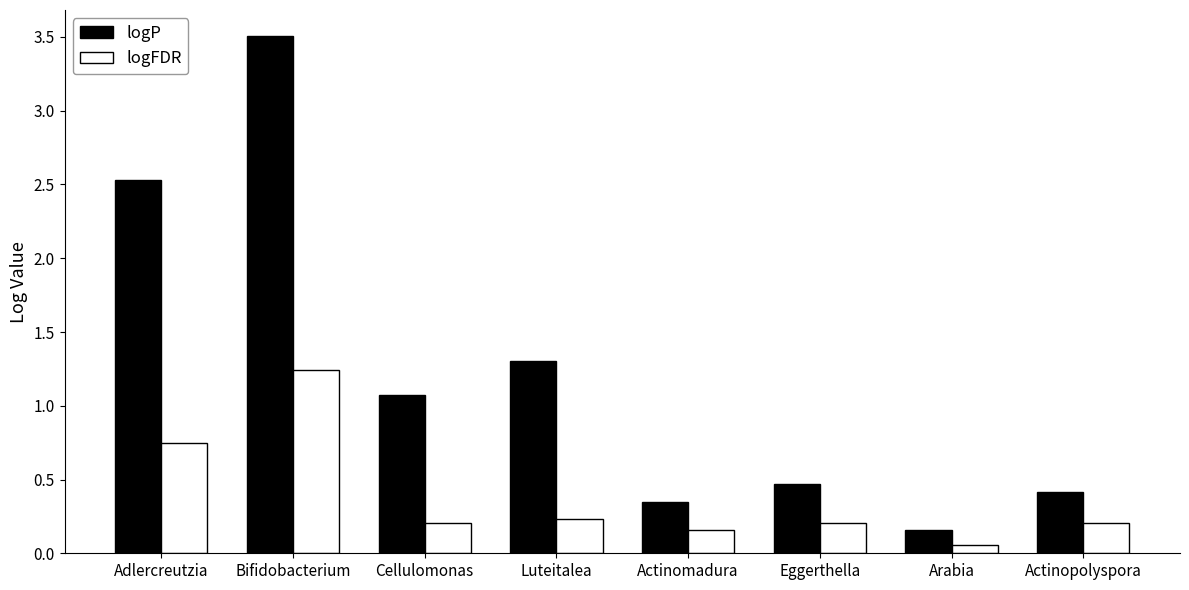

Where is logP nearest to the value 1?

Cellulomonas